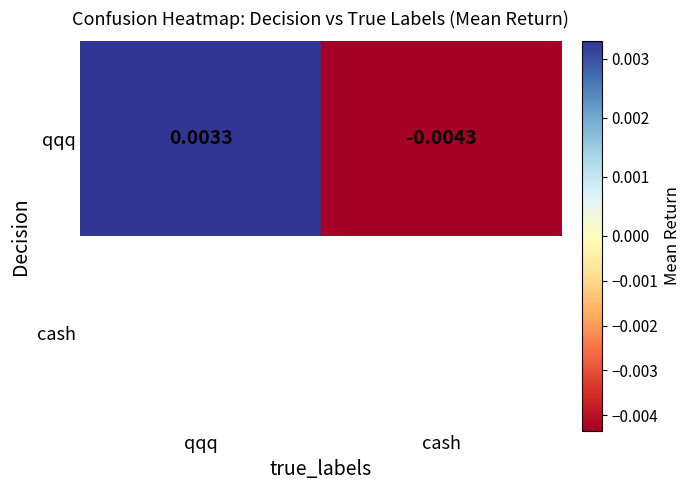

How many distinct data groups are displayed?

2